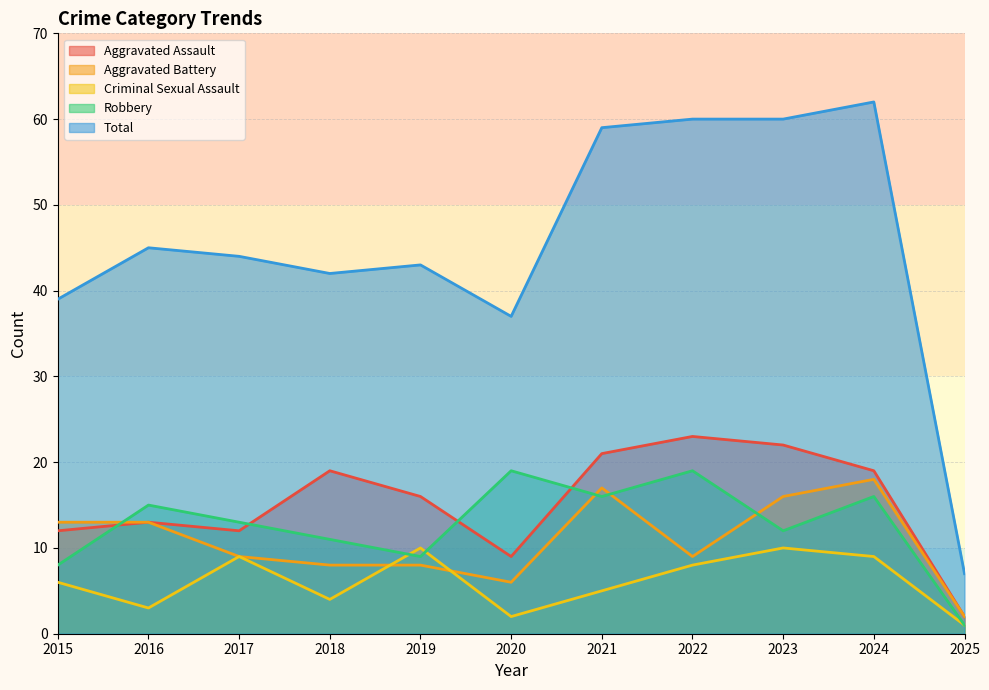

List the series in order of their peak value, highest first.

Total, Aggravated Assault, Robbery, Aggravated Battery, Criminal Sexual Assault